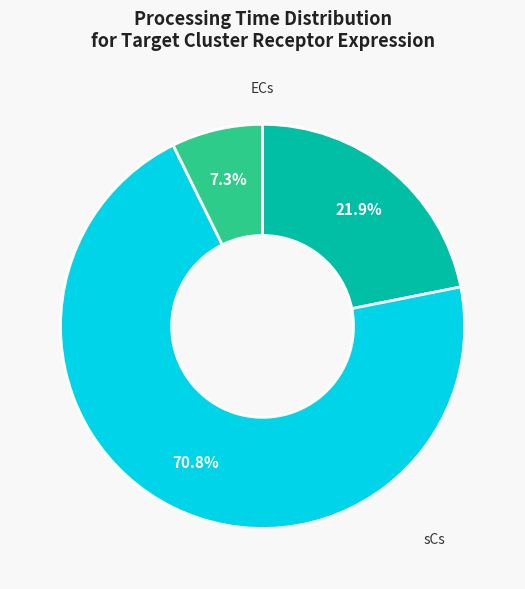

Between sCs and ECs, which is larger?

ECs